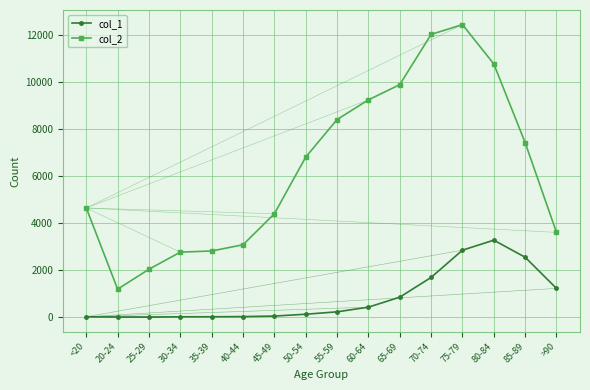

List the series in order of their overall mean, highest first.

col_2, col_1